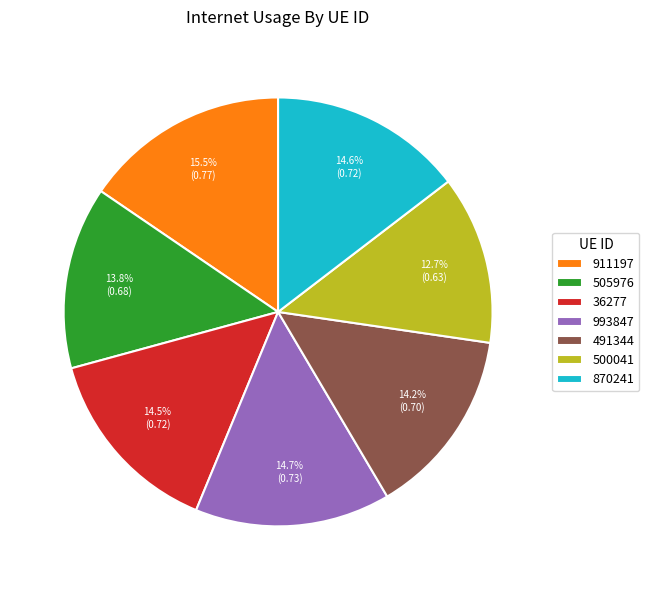

To the nearest percent, what portion does 500041 represent?

13%